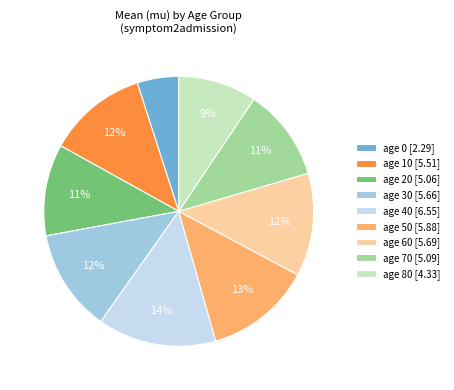

Is there a majority slice in this chart?

No